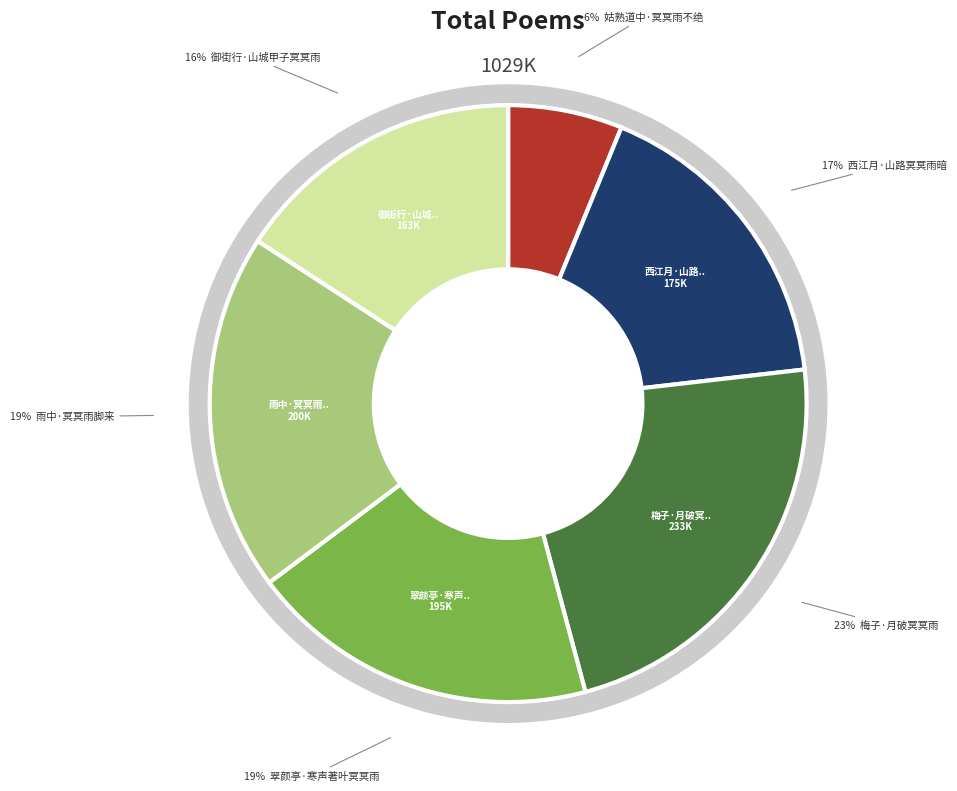

Is there any slice that represents more than half of the pie?

No